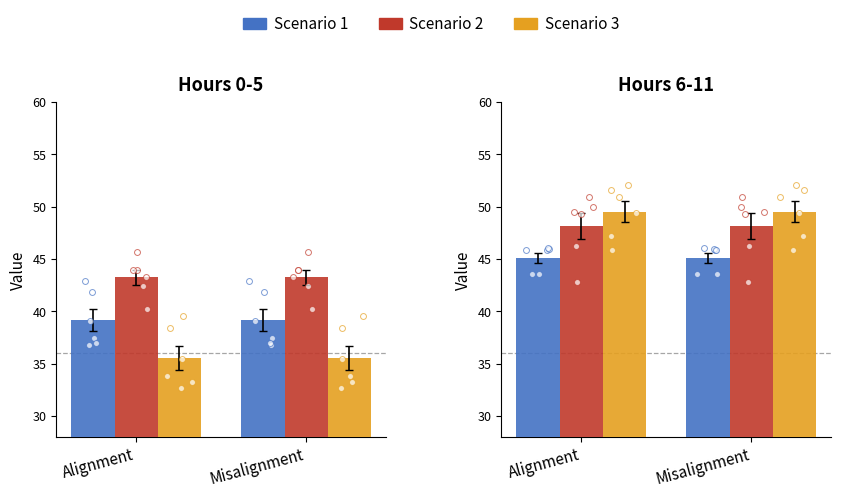

Which series reaches the maximum Y coordinate?

Scenario 3